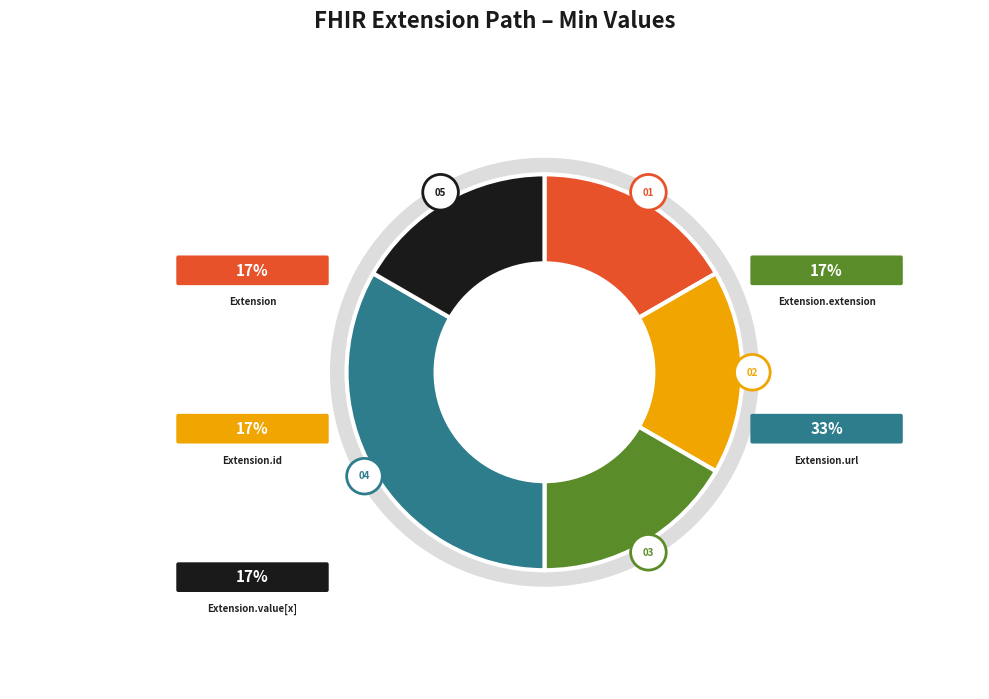

Which category has the biggest portion of the pie?

Extension.url